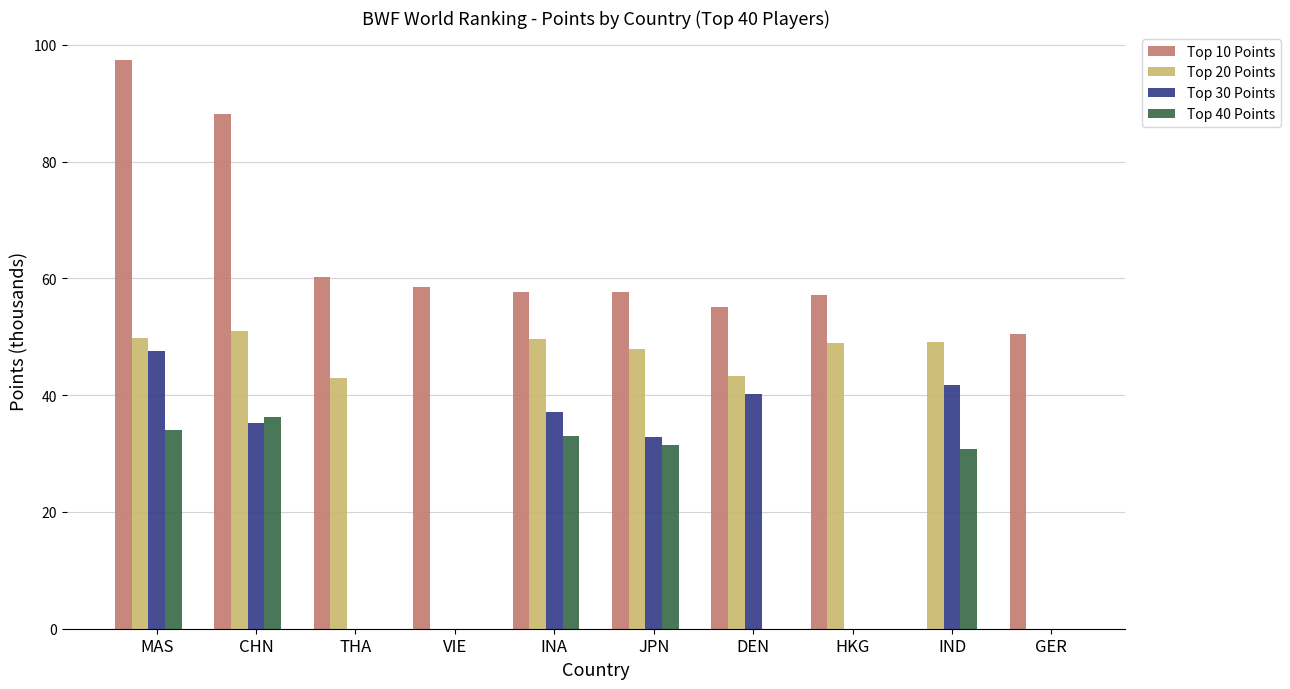

Does the chart contain stacked bars?

No